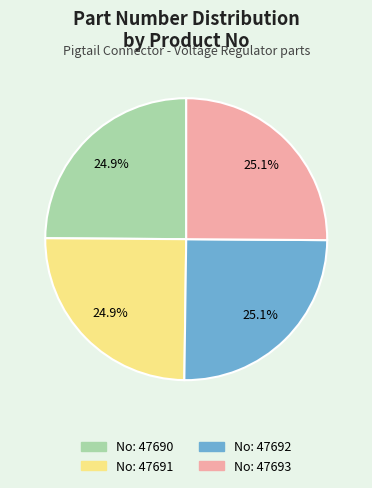

Combined, what portion of the pie is No: 47693 and No: 47691?

50.0%